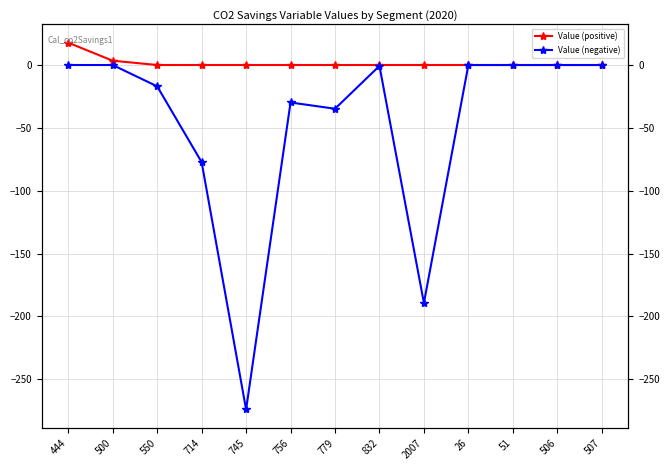

At how many categories does at least one series exceed -51?

13